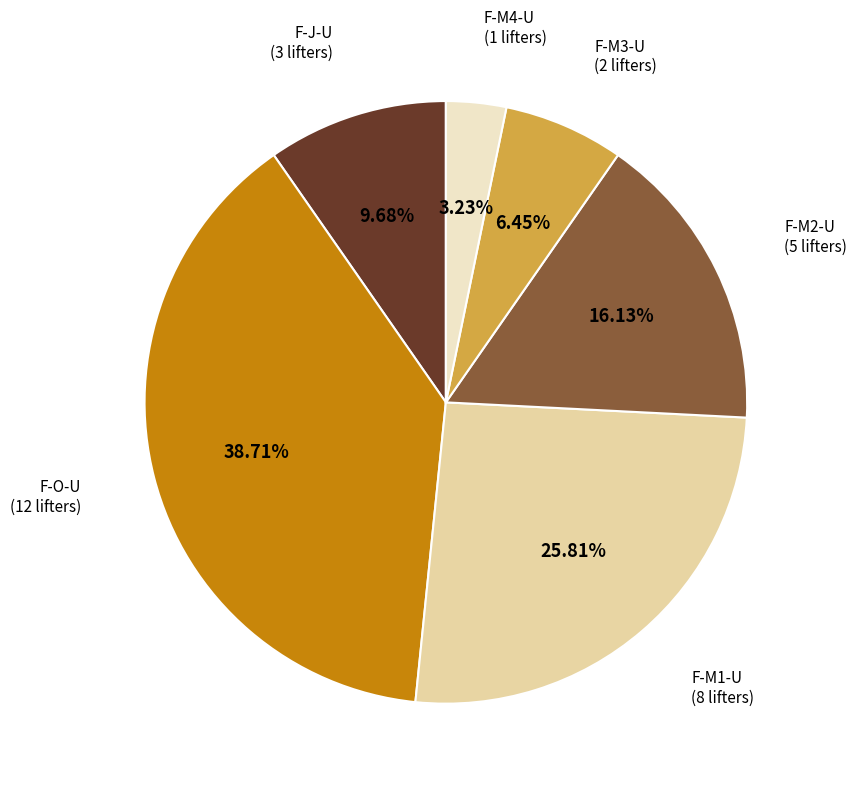

Does any single category account for the majority?

No